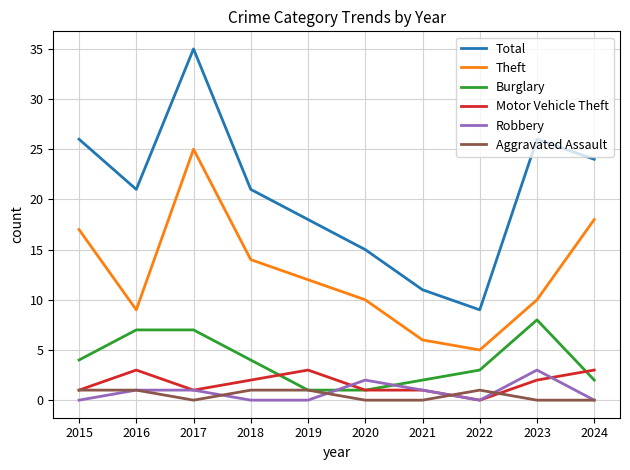

What are all the series names shown in the legend?

Total, Theft, Burglary, Motor Vehicle Theft, Robbery, Aggravated Assault